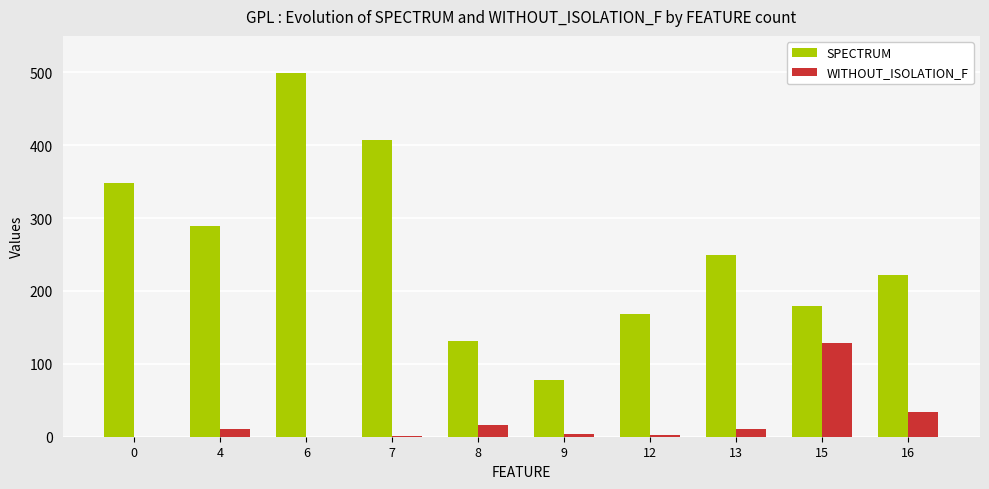

How many series are shown in this chart?

2